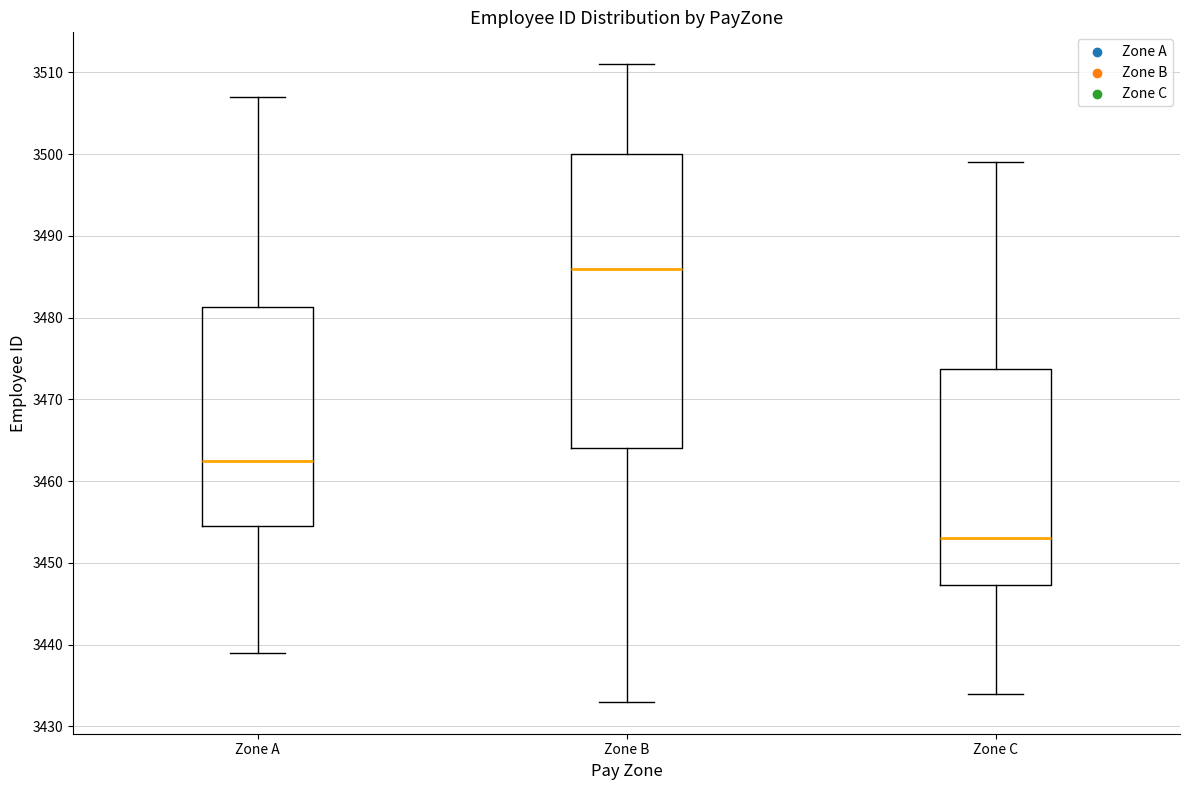

Reading left to right, transcribe this box plot: for each box, give where its median line is, the range the box spans, and where its two whiskers end, as read against the y-axis. The values are not printed on the chart, so give them approximately, as read against the axis.

Zone A: median 3463, box 3455 to 3481, whiskers 3439 to 3507
Zone B: median 3486, box 3464 to 3500, whiskers 3433 to 3511
Zone C: median 3453, box 3447 to 3474, whiskers 3434 to 3499